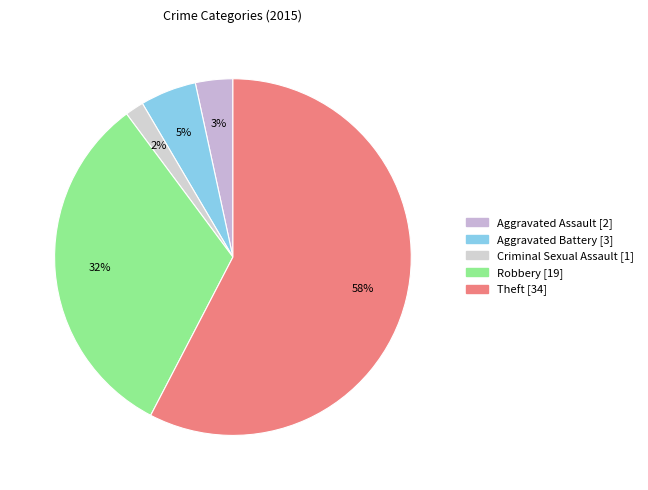

Is there a majority slice in this chart?

Yes